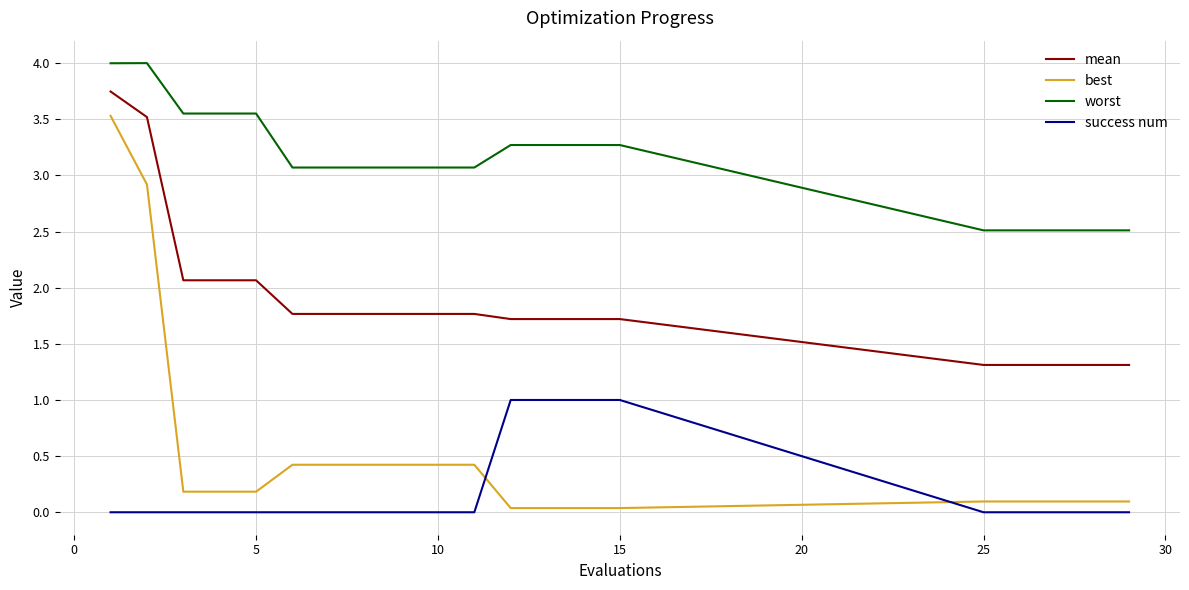

Which series has the widest spread of values?

best